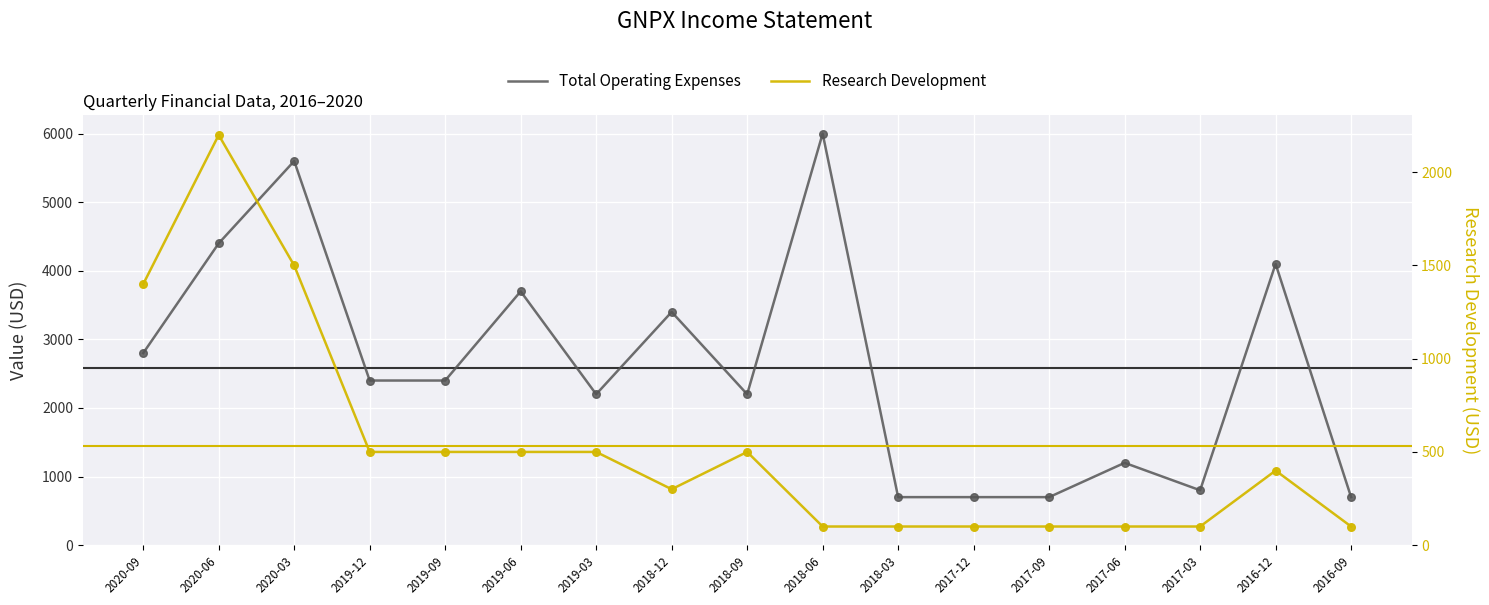

Which series reaches the maximum Y coordinate?

Total Operating Expenses